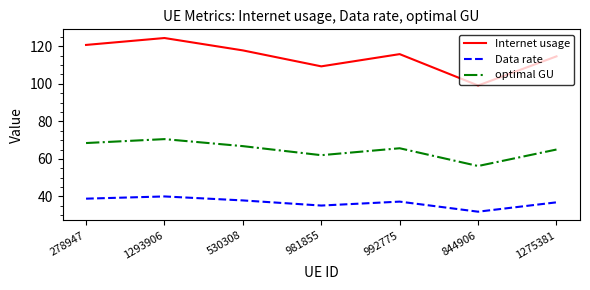

Where is the first local maximum for Internet usage?

1293906